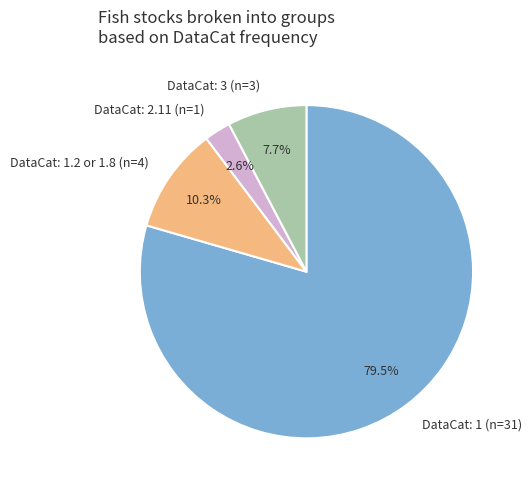

Which slice is the smallest?

DataCat: 2.11 (n=1)